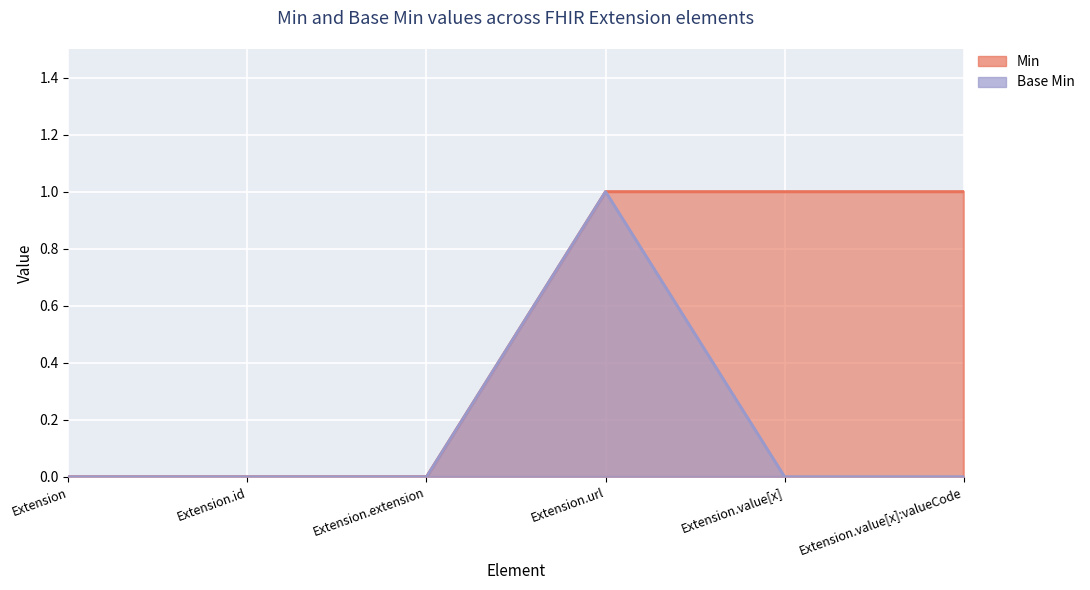

Is it true that Base Min equals 2 at Extension.url?

False